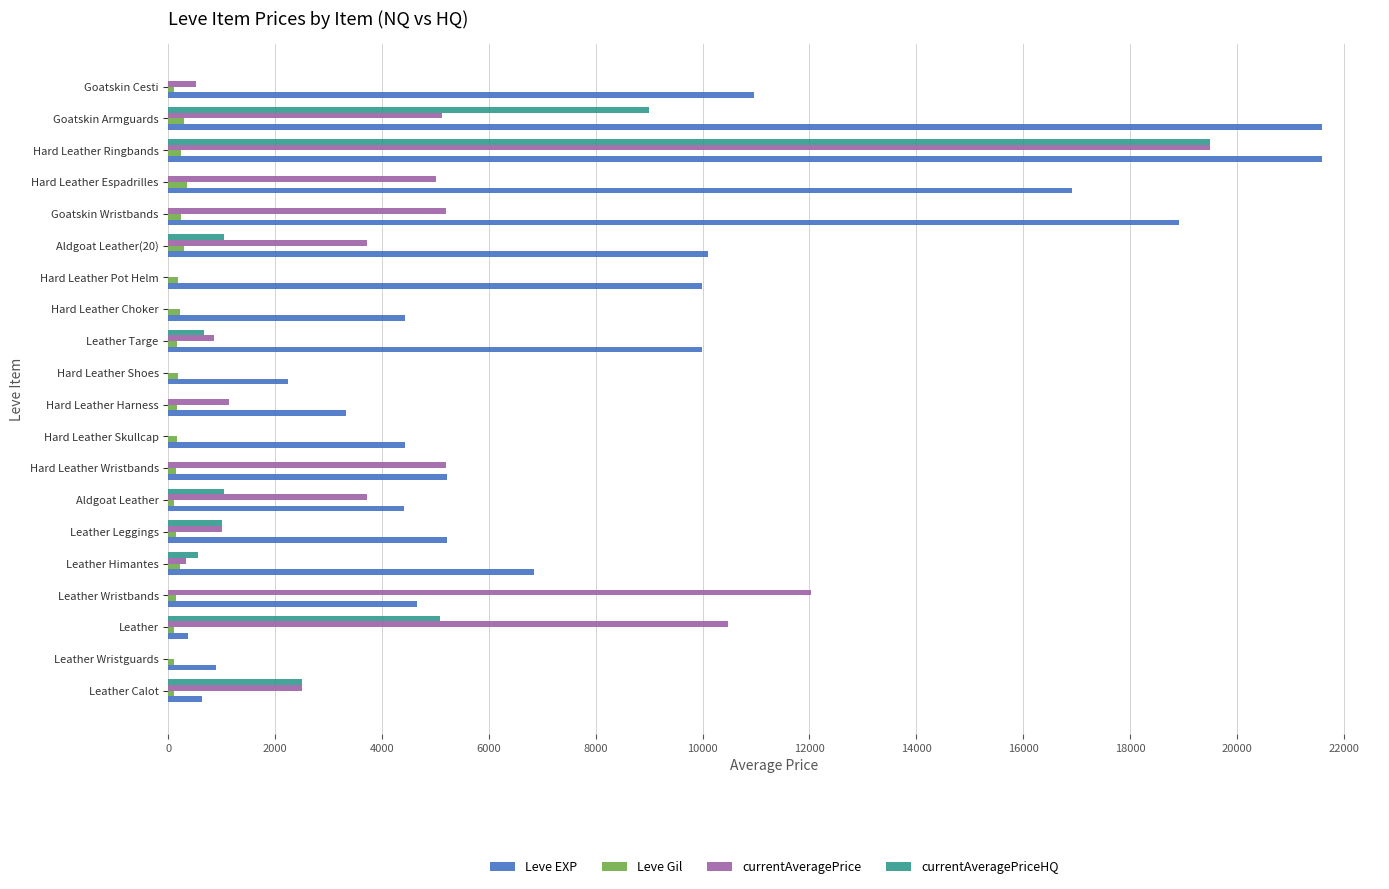

At which category is the sum across all series the highest?

Hard Leather Ringbands